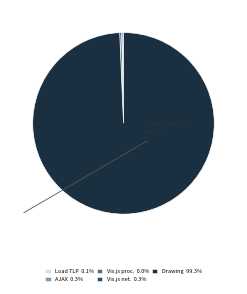

Does any single category account for the majority?

Yes